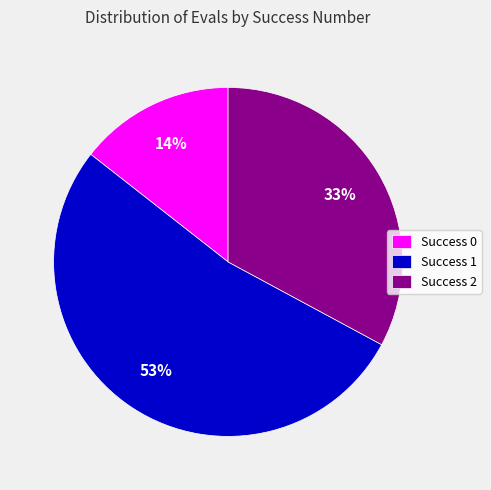

Is Success 2 the majority of the pie?

No